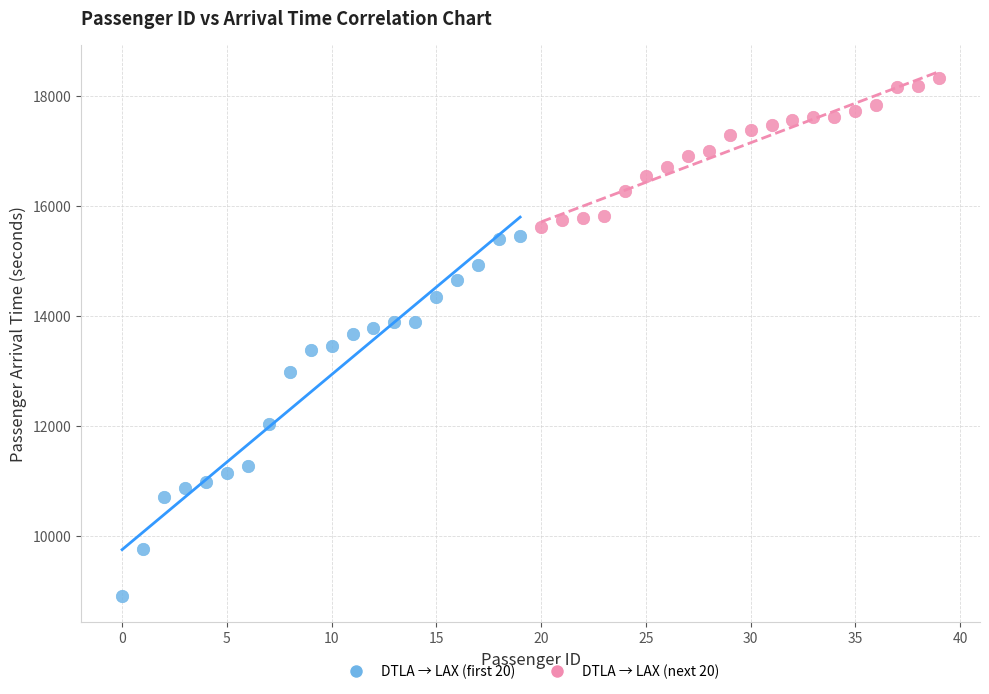

What are all the series names shown in the legend?

DTLA → LAX (first 20), DTLA → LAX (next 20)